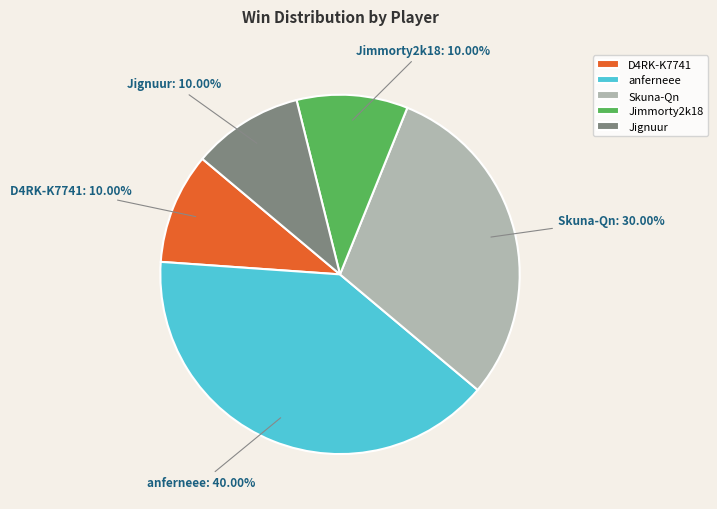

Is anferneee the majority of the pie?

No